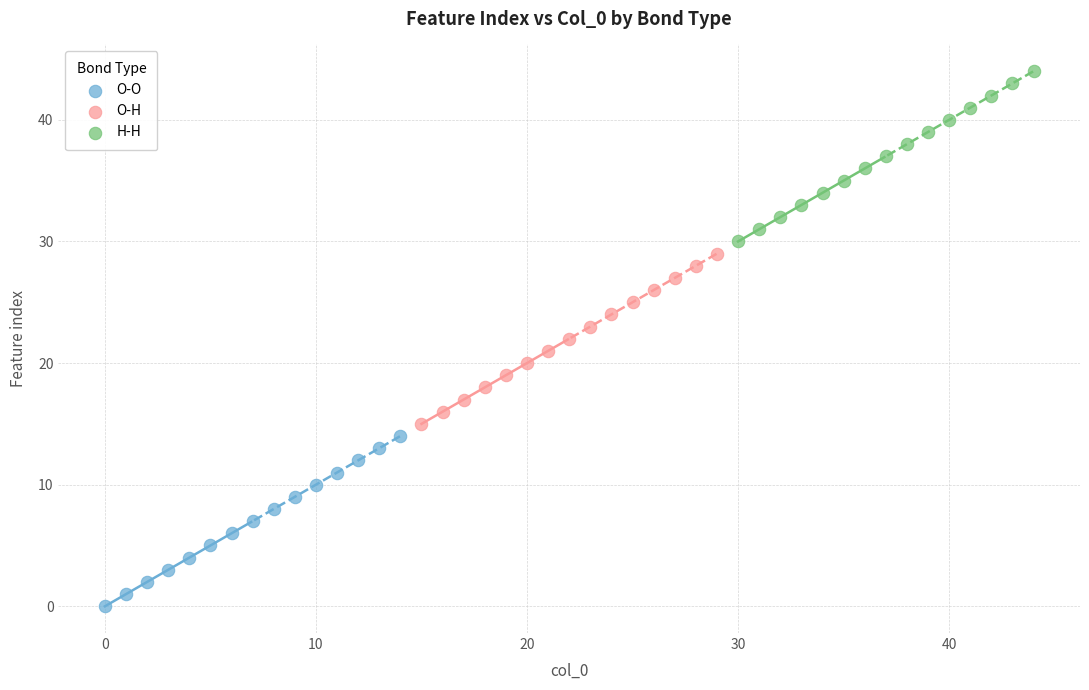

Which series contains the highest Y value?

H-H